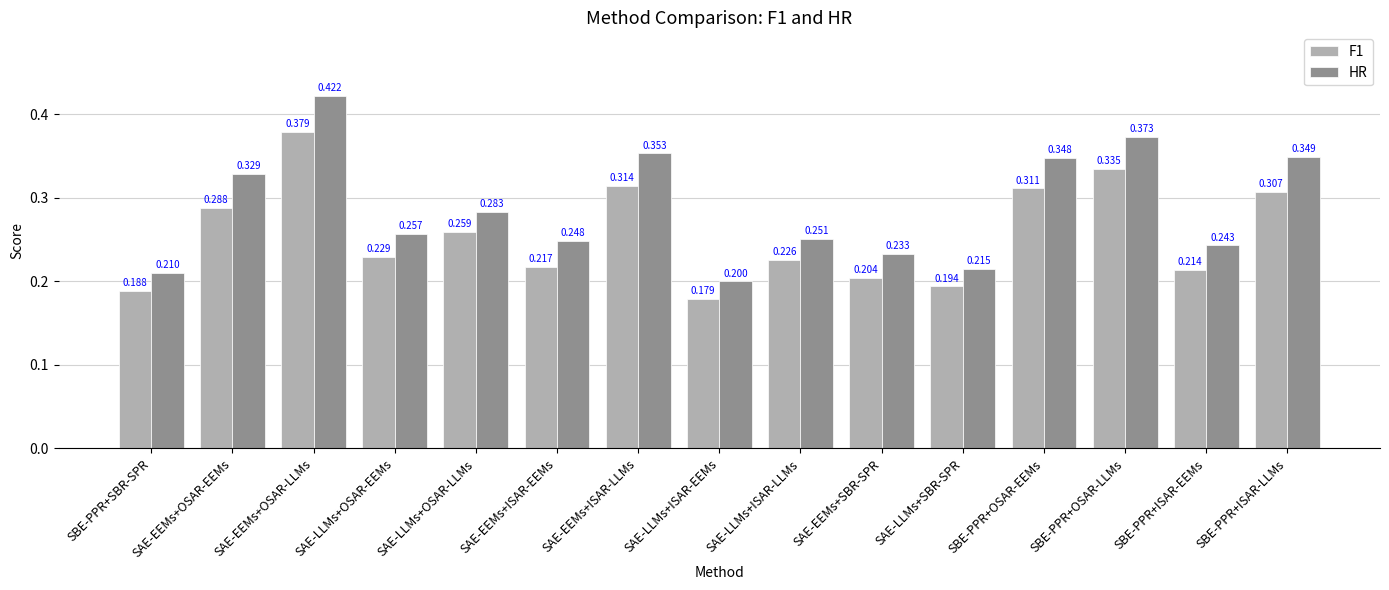

What is the lowest value of the HR series?

0.2